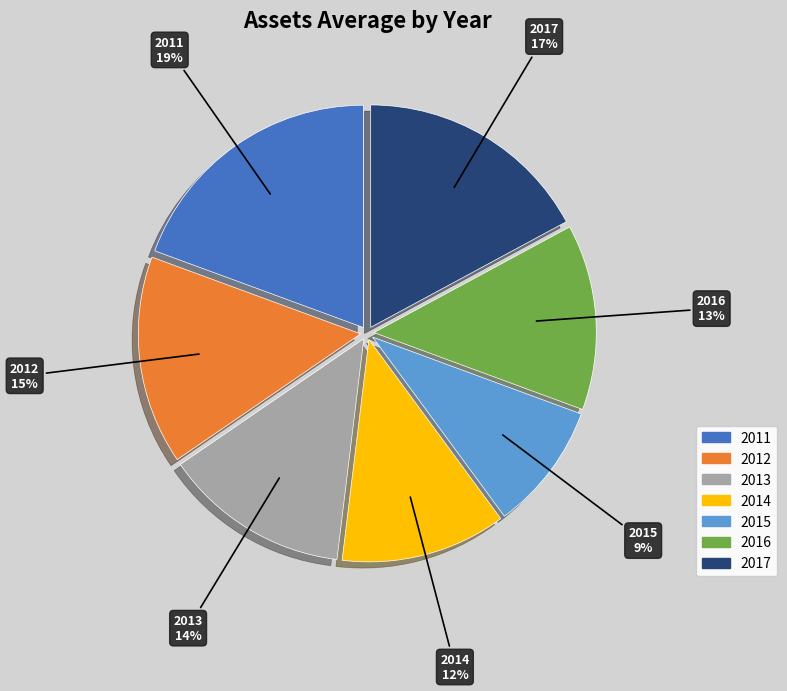

What is the largest slice in the pie chart?

2011